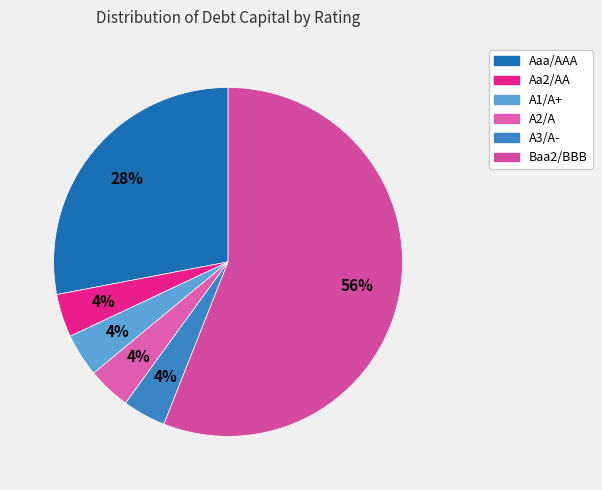

To the nearest percent, what is the difference between the Aa2/AA and Baa2/BBB slice percentages?

52%